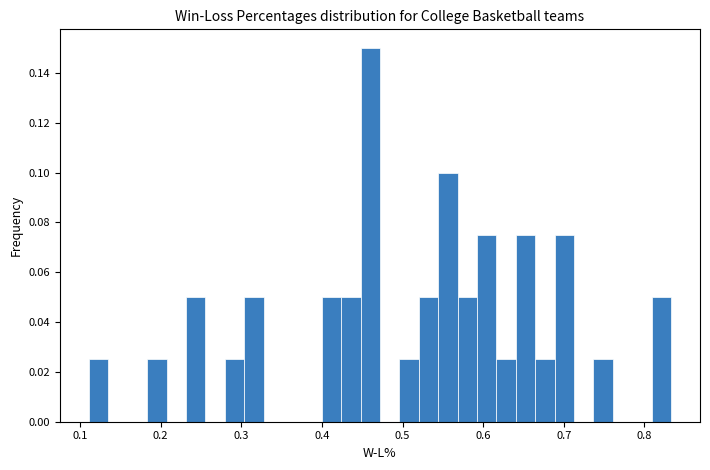

Read against the x-axis, roughly where is the centre of the tallest bar?

0.46